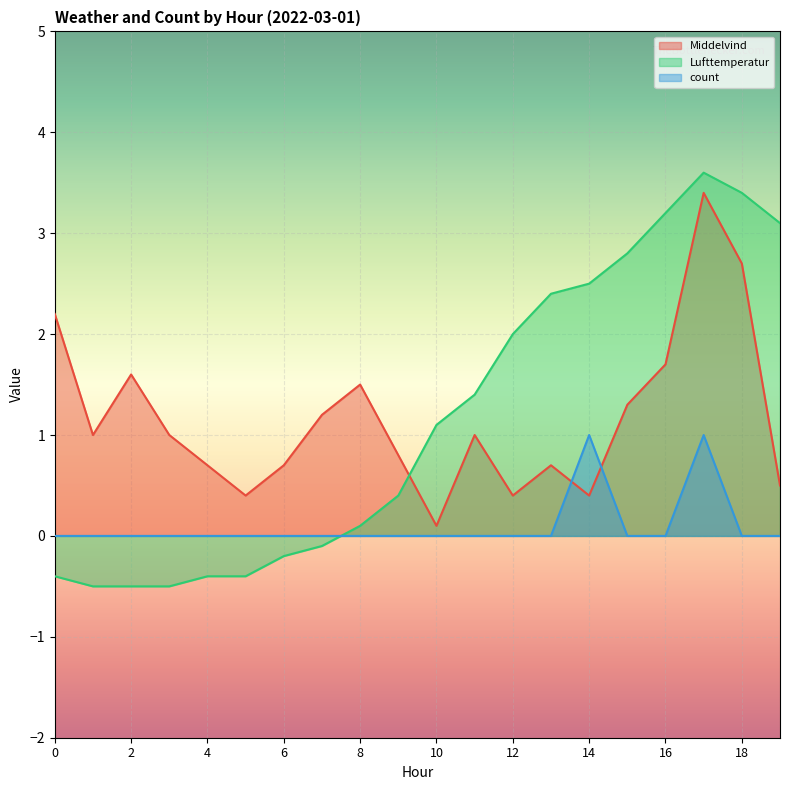

At which label does Middelvind reach its peak?

17